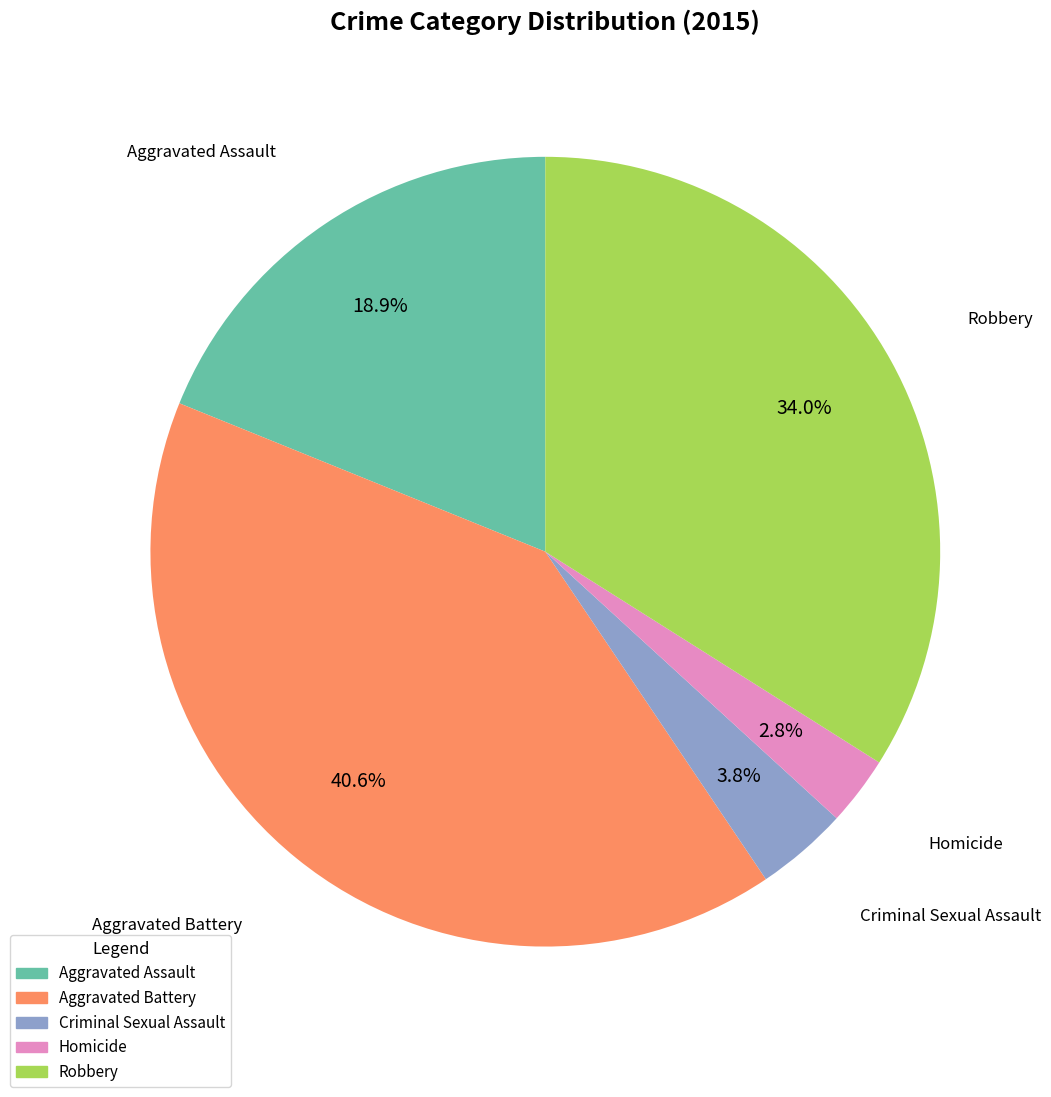

Between Robbery and Homicide, which is larger?

Robbery